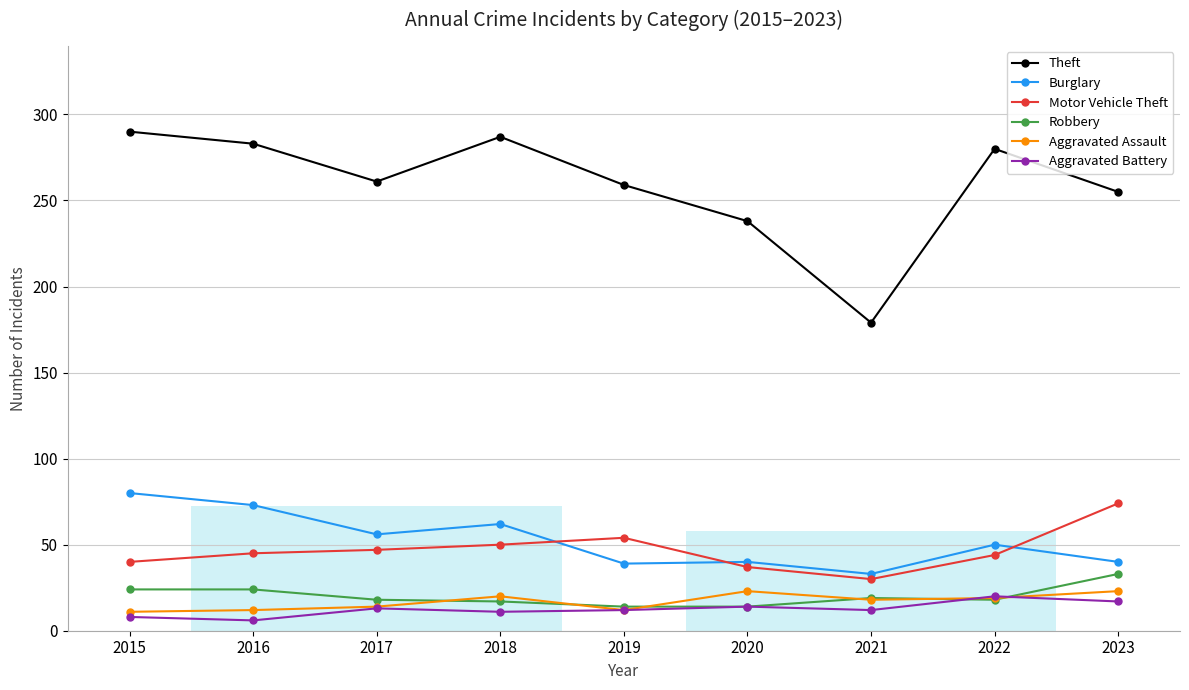

Is it true that Burglary equals 50 at 2022?

True